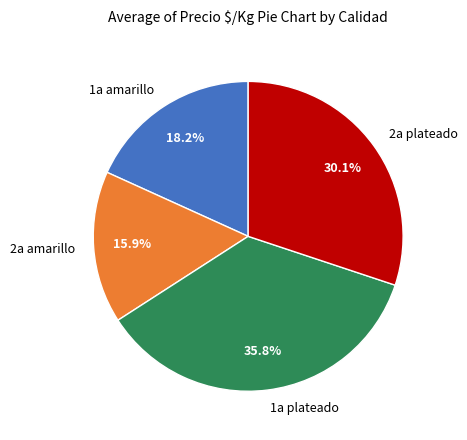

Which slice is the smallest?

2a amarillo